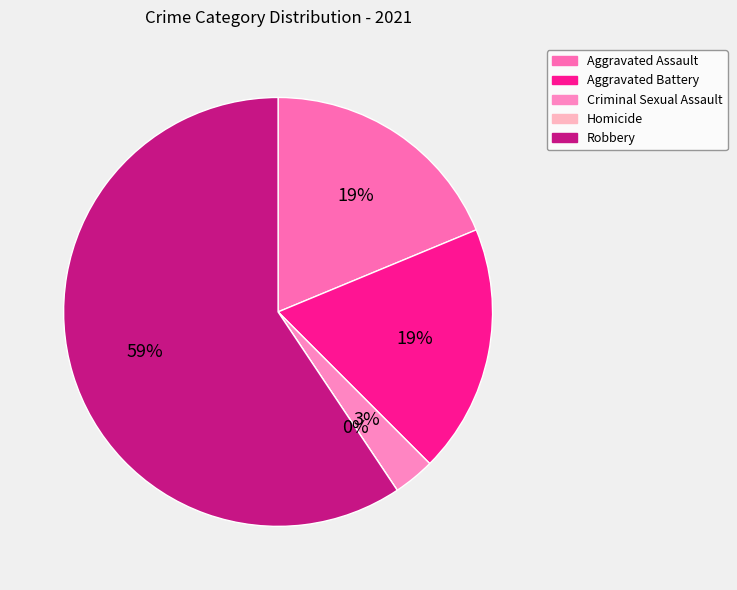

How many slices are in this pie chart?

5